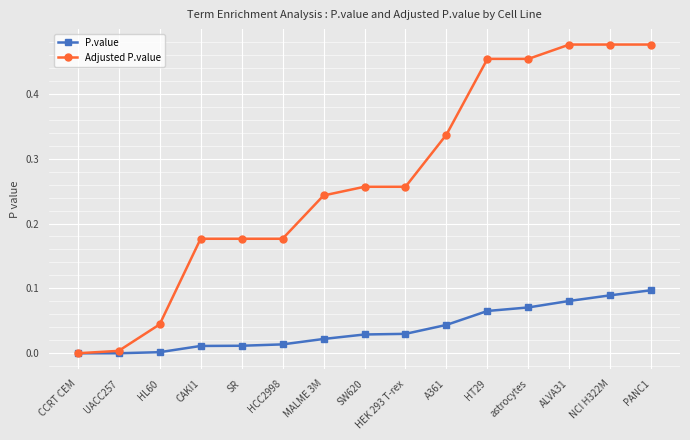

Rank the series at HL60 from lowest to highest value.

P.value, Adjusted P.value